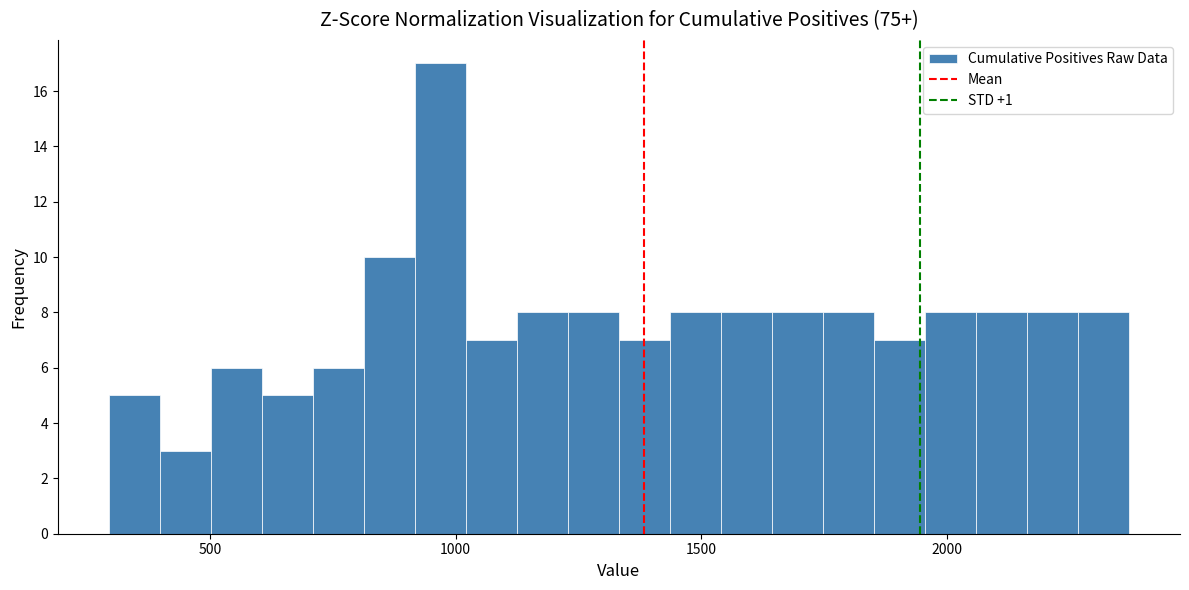

Around what value on the x-axis is the tallest bar? Give the approximate position of its centre, as read against the axis.

950